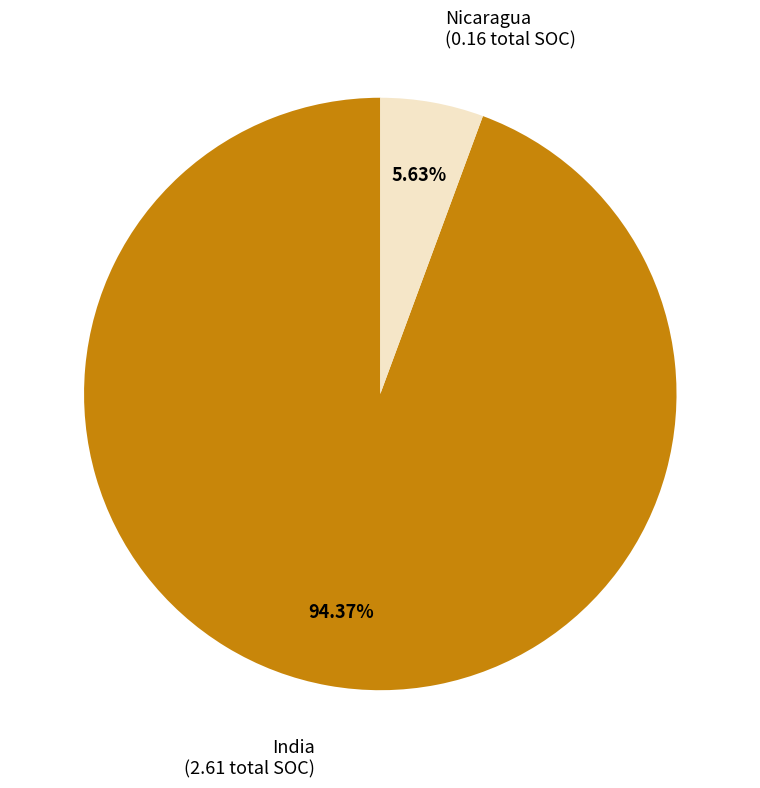

Which slice is the smallest?

Nicaragua